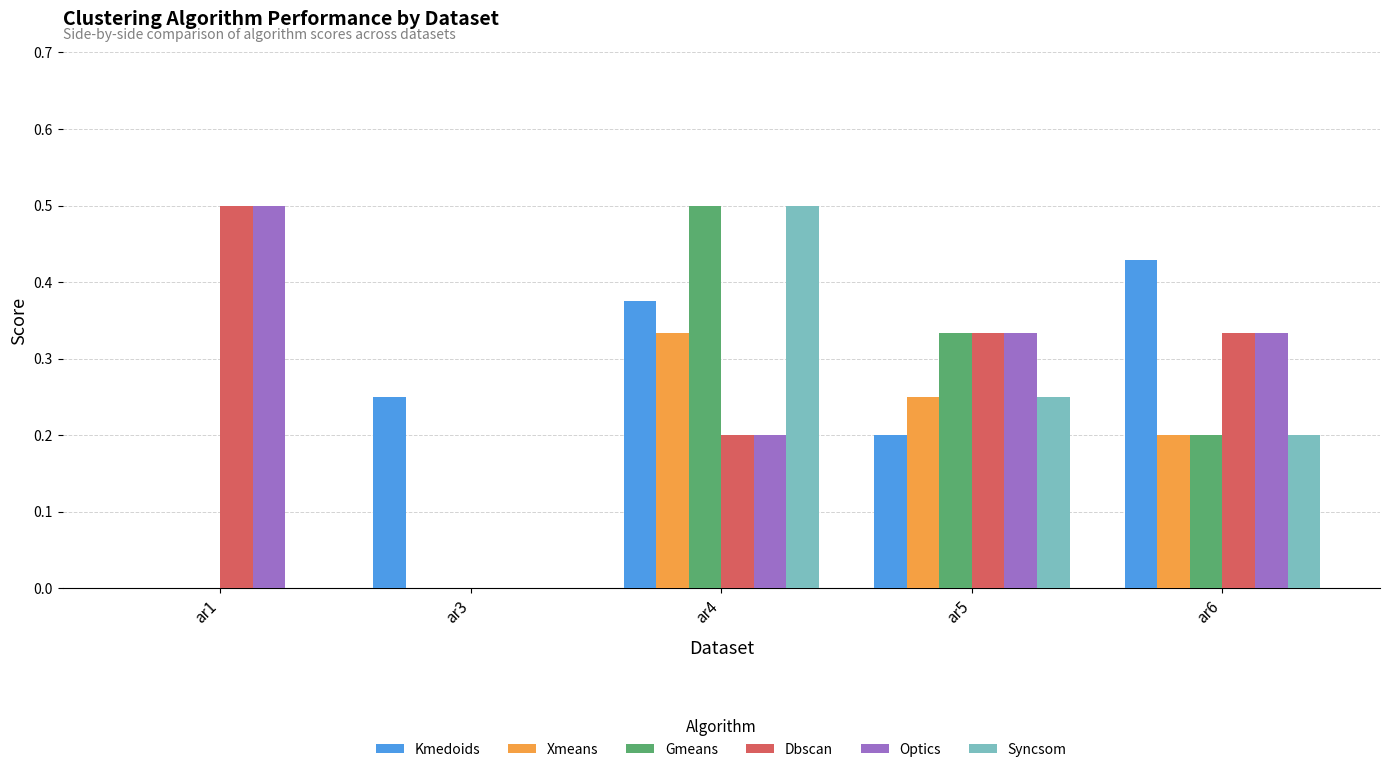

What is the total value across all series at ar5?

1.7